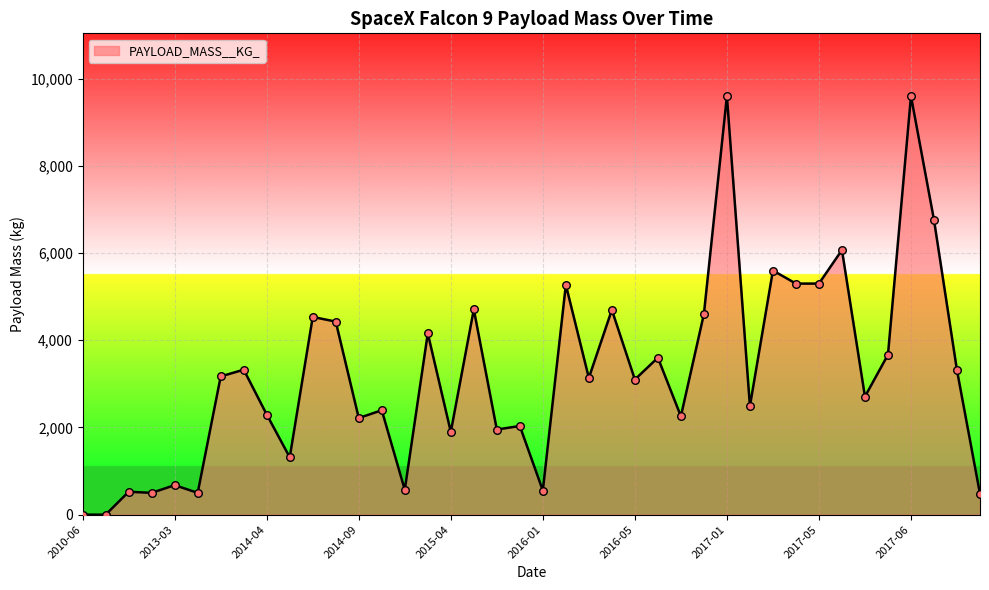

What is the maximum value shown in the chart?

9600